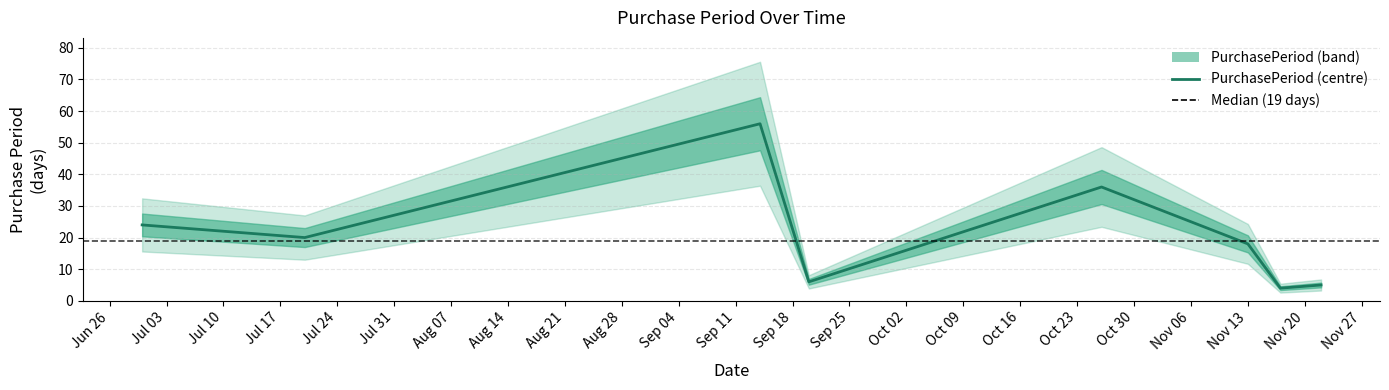

Is this an area chart (filled region under the line)?

No